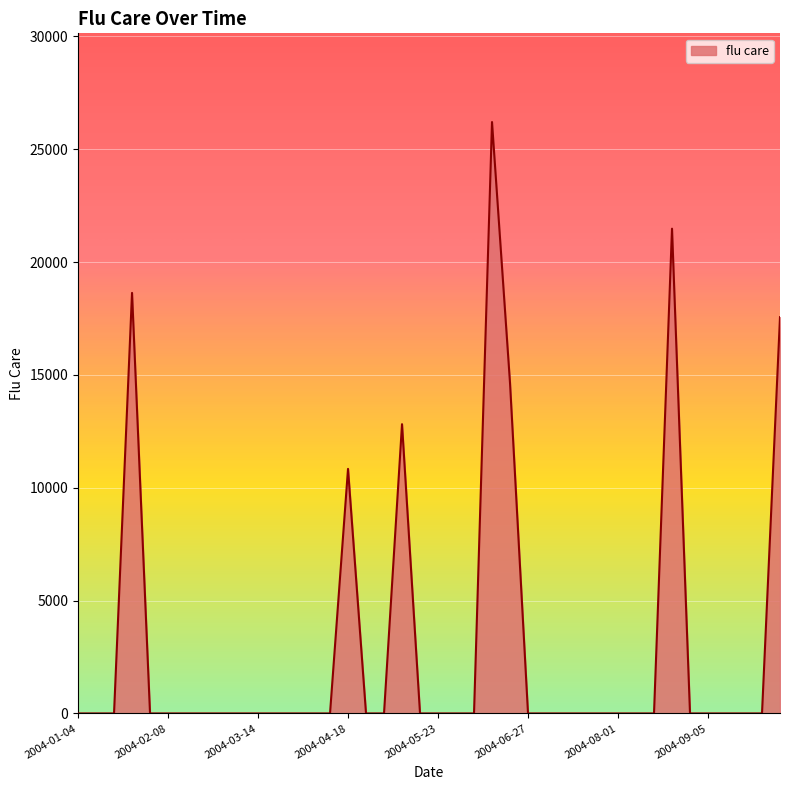

Does the chart have visible grid lines?

Yes